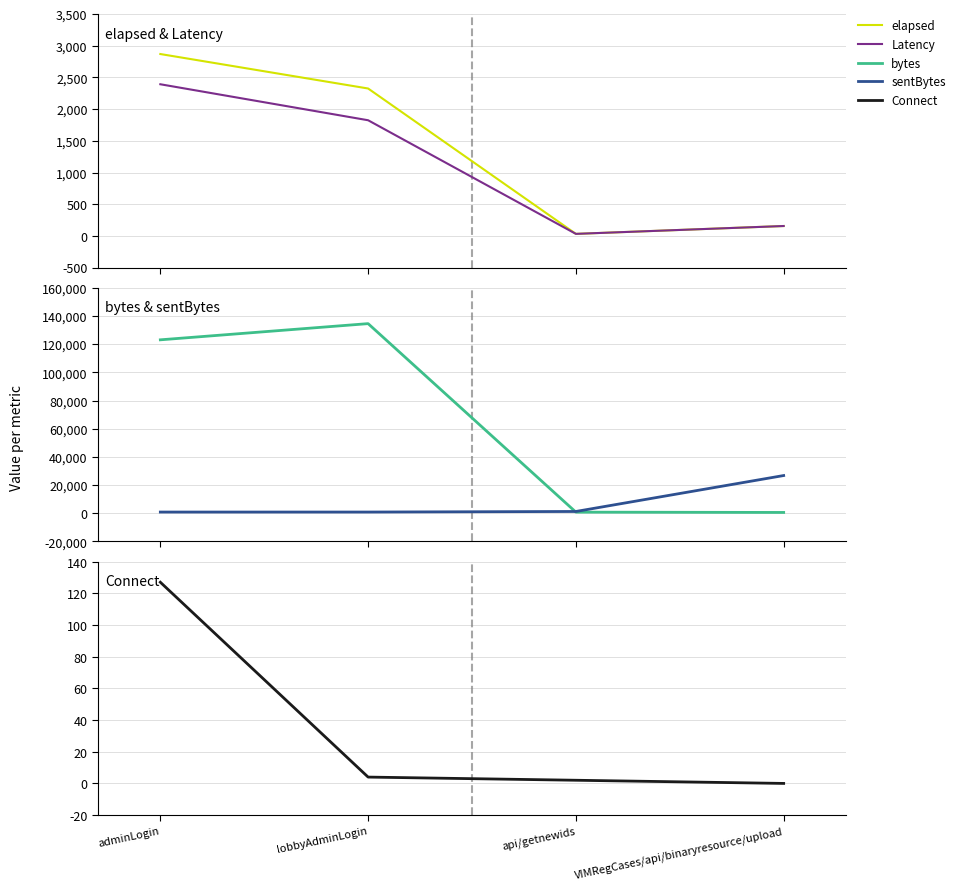

Which series has the widest spread of values?

bytes